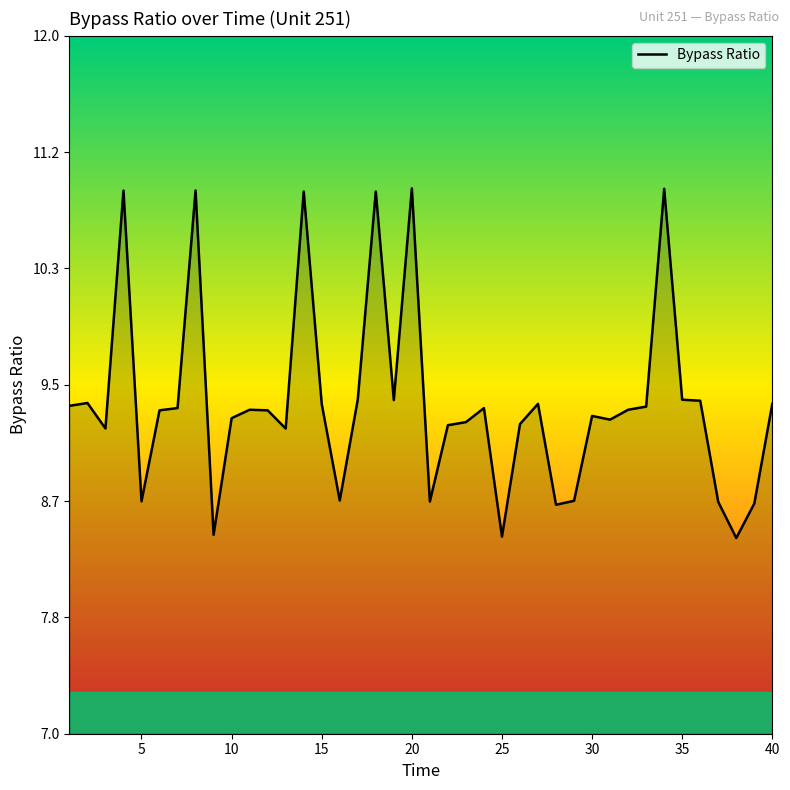

What is the smallest value displayed?

8.4